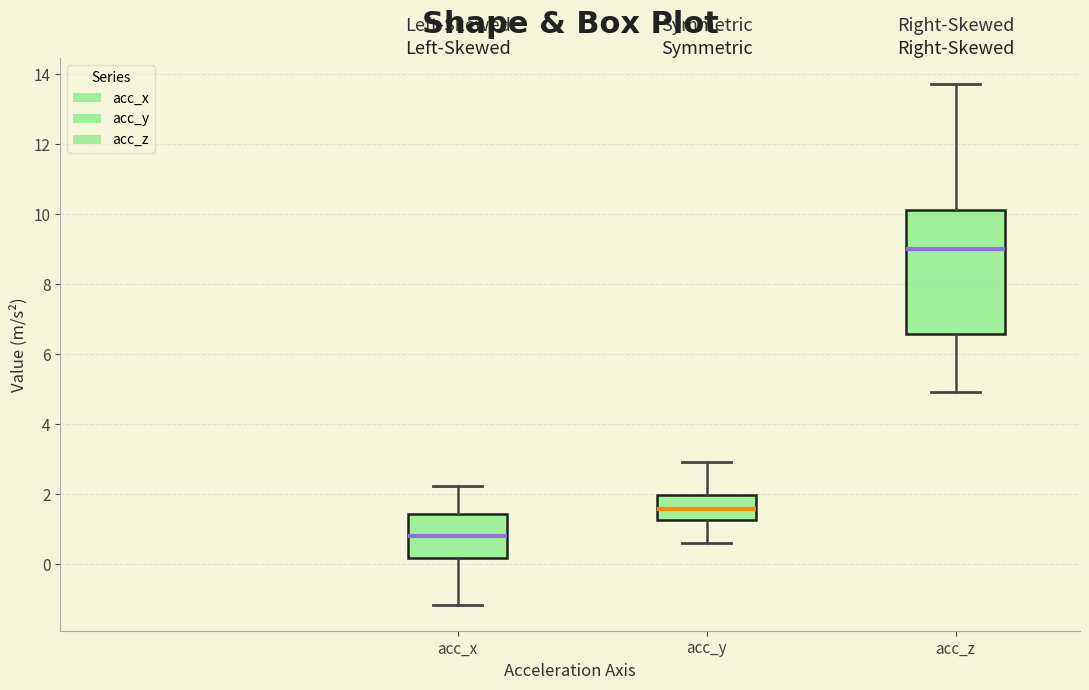

Reading left to right, read every box against the y-axis: the position of its median line, the range the box covers, and the ends of its whiskers. The values are not printed on the chart, so give them approximately, as read against the axis.

acc_x: median 0.8, box 0.2 to 1.4, whiskers -1.2 to 2.2
acc_y: median 1.6, box 1.2 to 2.0, whiskers 0.6 to 3.0
acc_z: median 9.0, box 6.6 to 10.2, whiskers 5.0 to 13.8